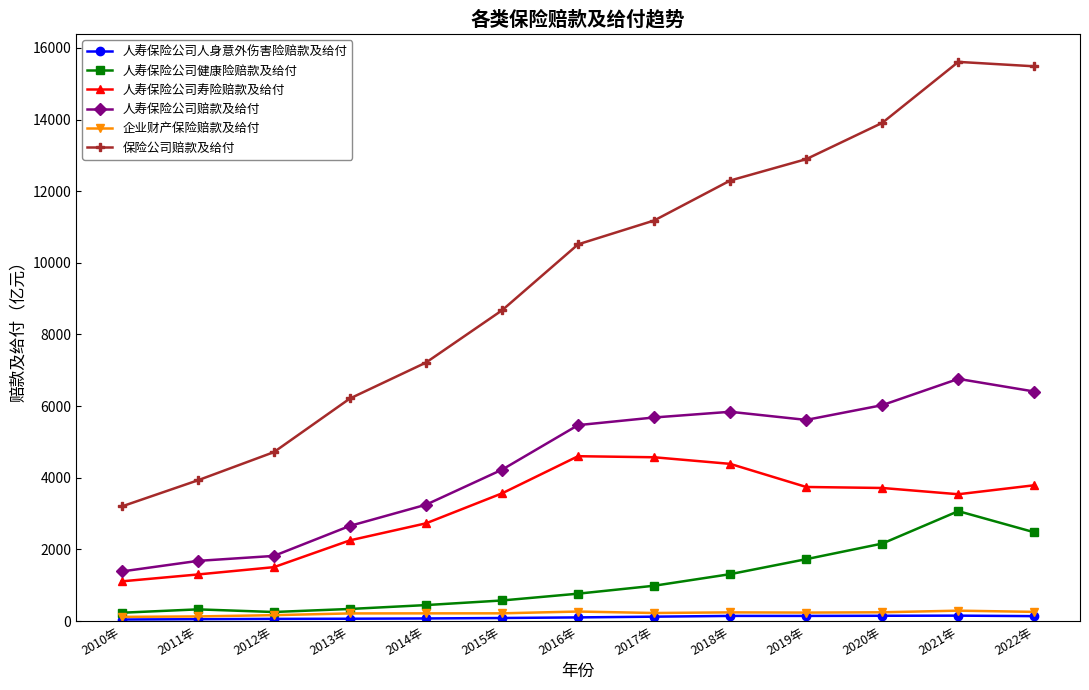

At which category does 保险公司赔款及给付 reach its first local peak?

2021年